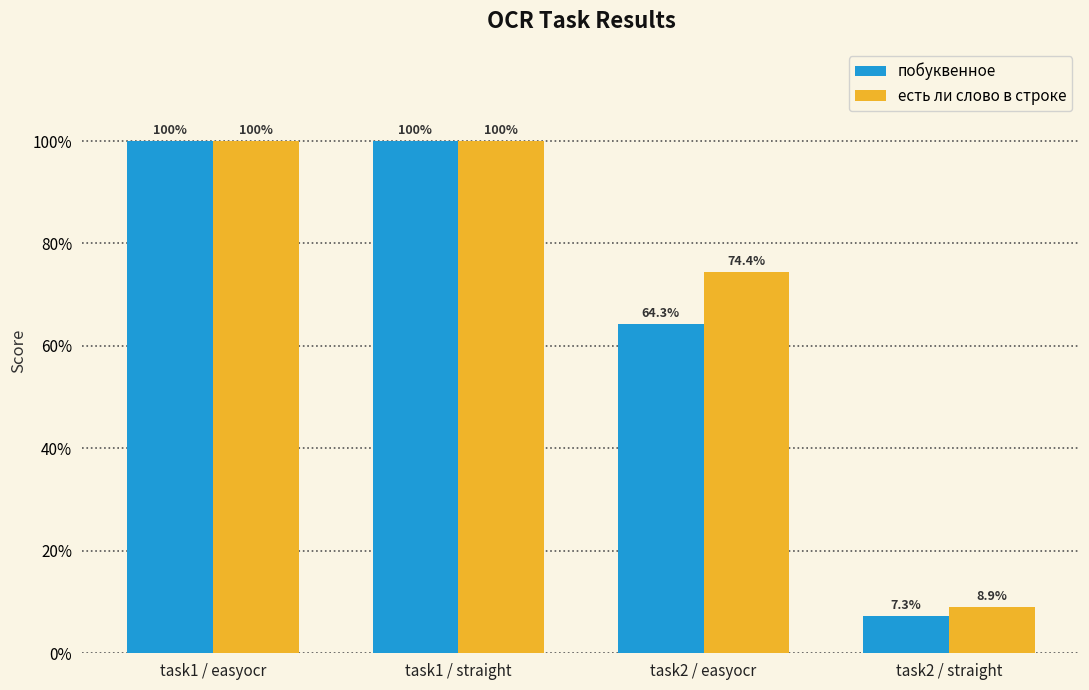

Between task1 / straight and task2 / easyocr, which is larger?

task1 / straight